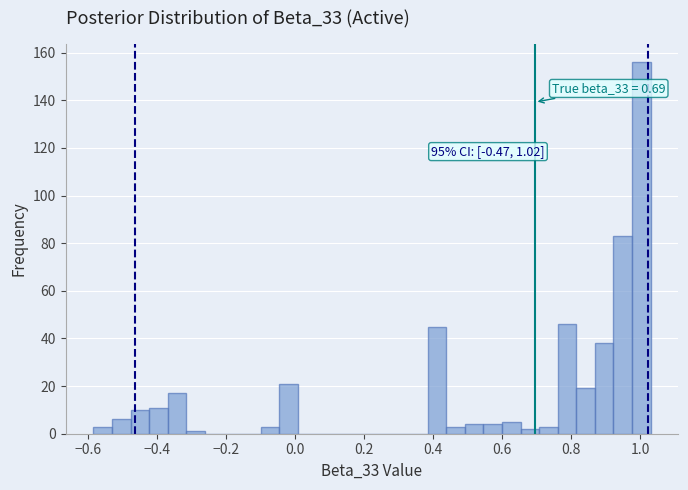

Around what value on the x-axis is the tallest bar? Give the approximate position of its centre, as read against the axis.

1.00